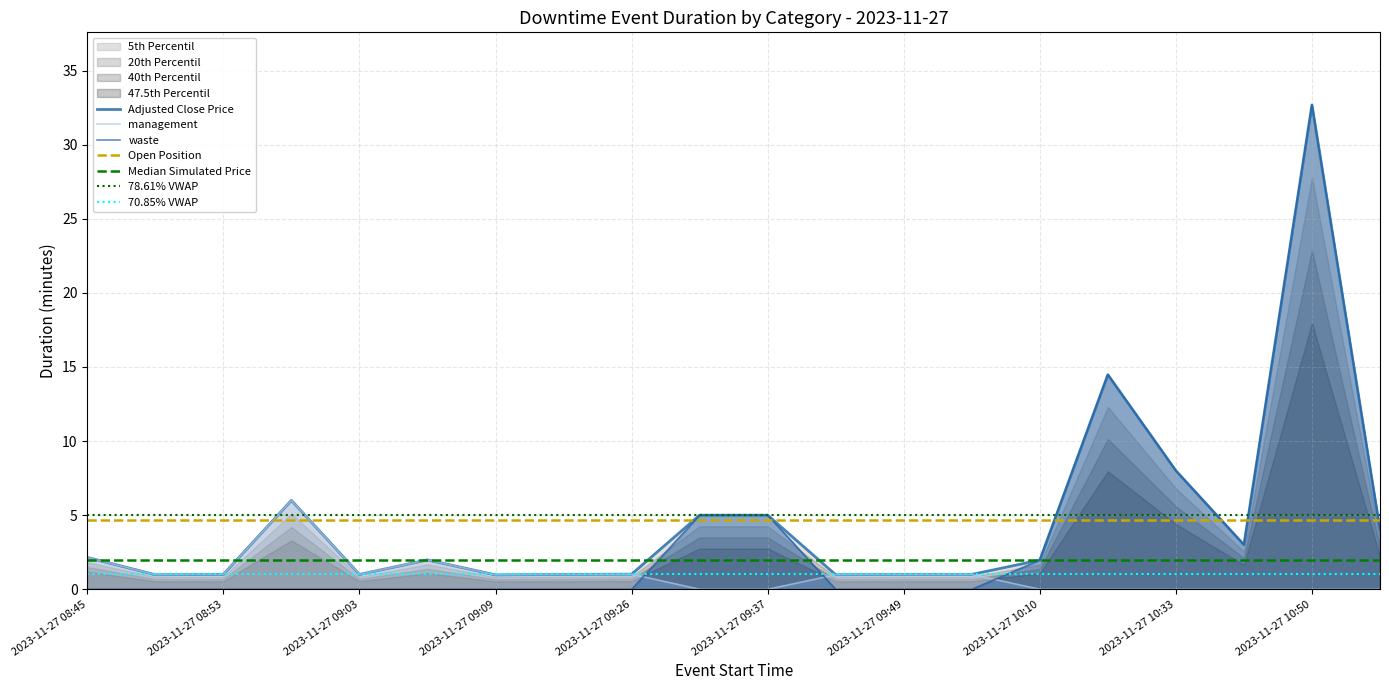

How many data points in management are above 0?

12